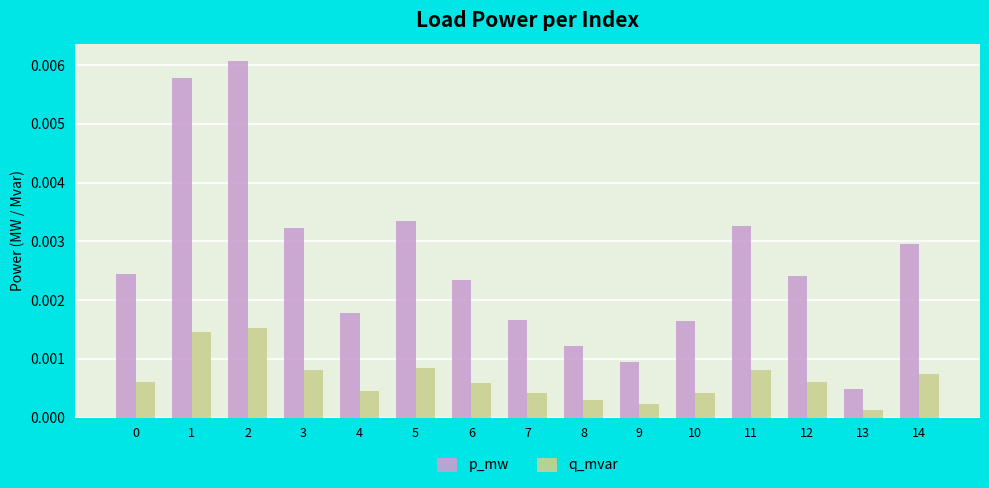

Where is p_mw nearest to the value 0?

13